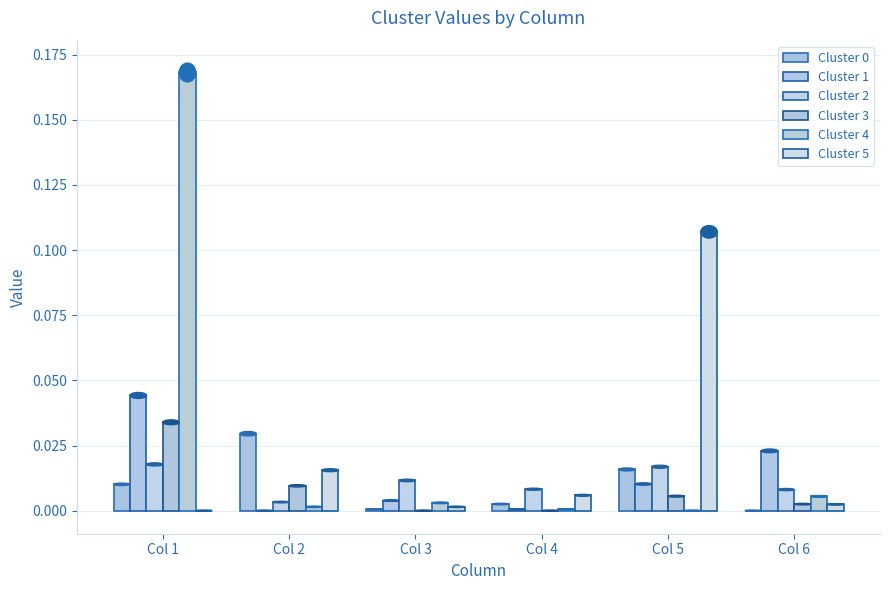

The Cluster 3 series shows 0.0 at Col 1. True or false?

True